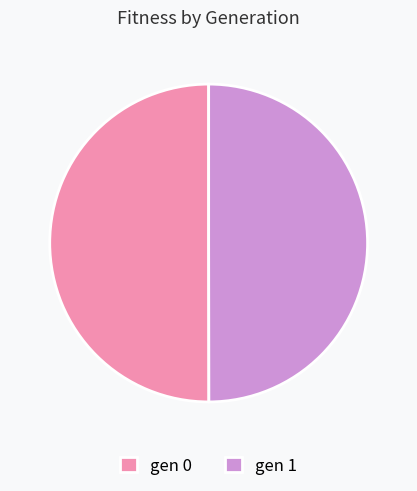

What is the ratio of the value at gen 1 to the value at gen 0?

1.0